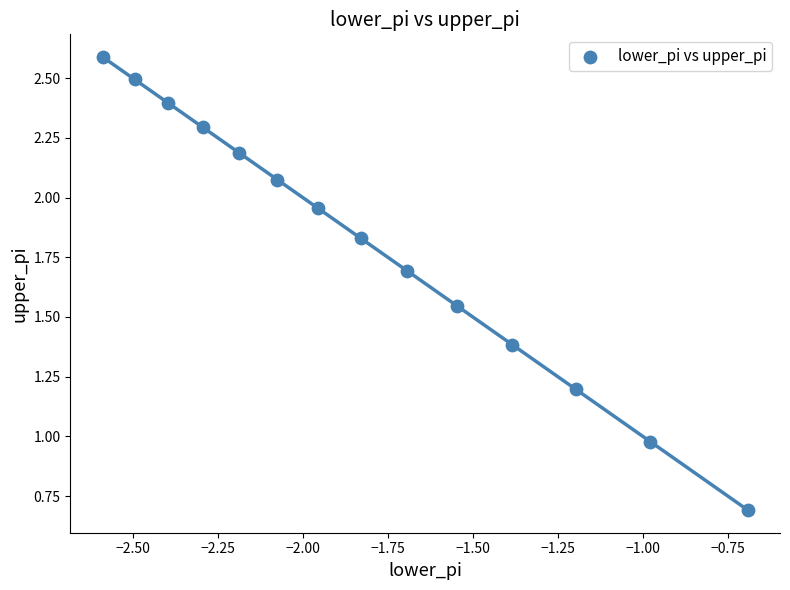

What is the range of Y values (max minus min)?

1.9